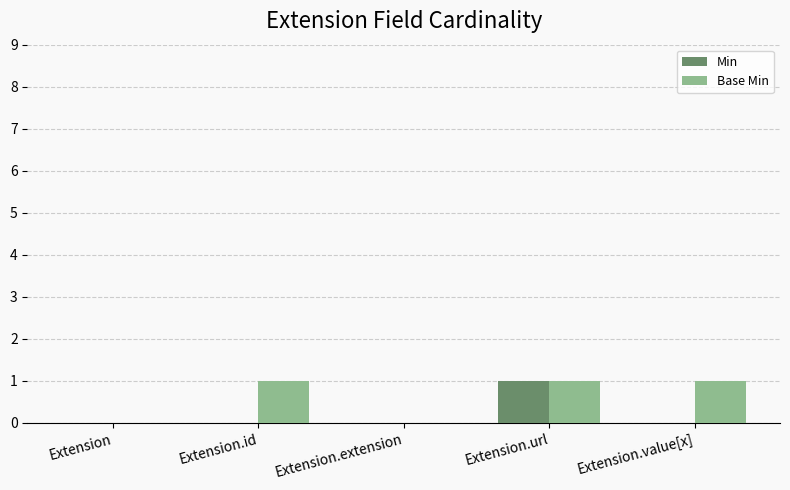

How many Min values are between 0 and 1?

5